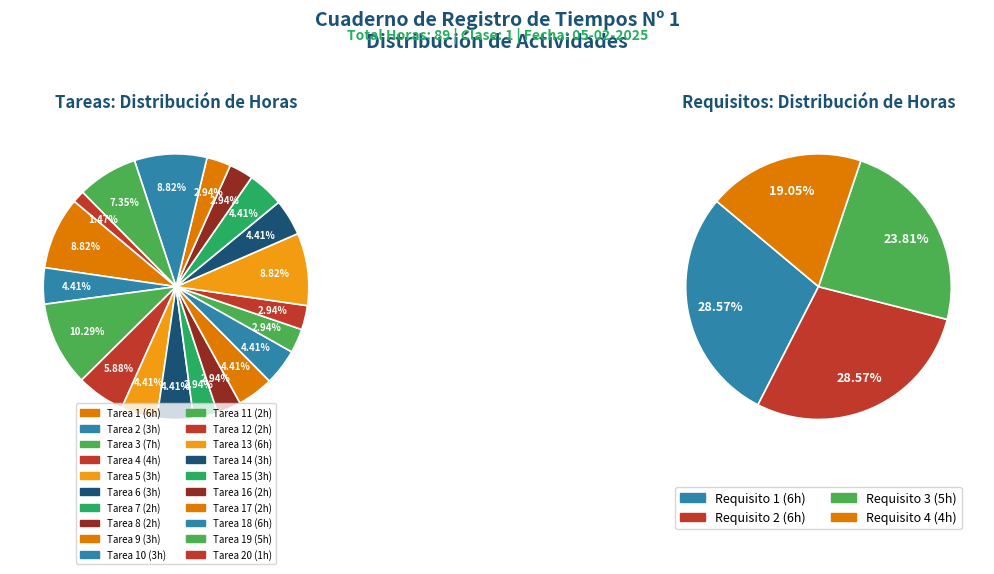

Does Tarea 19 account for over 50% of the chart?

No